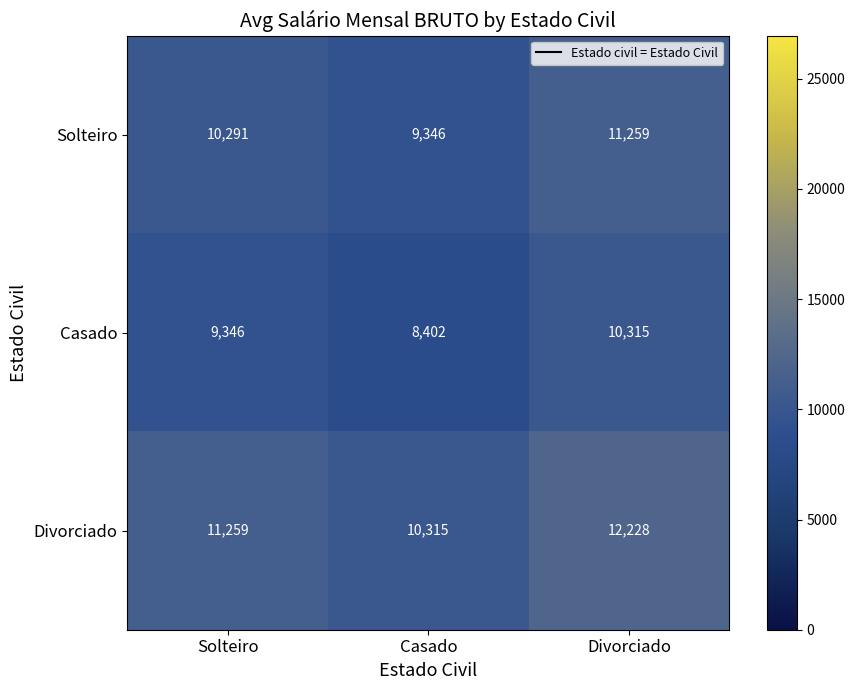

What value does the Divorciado series have at Divorciado?

12228